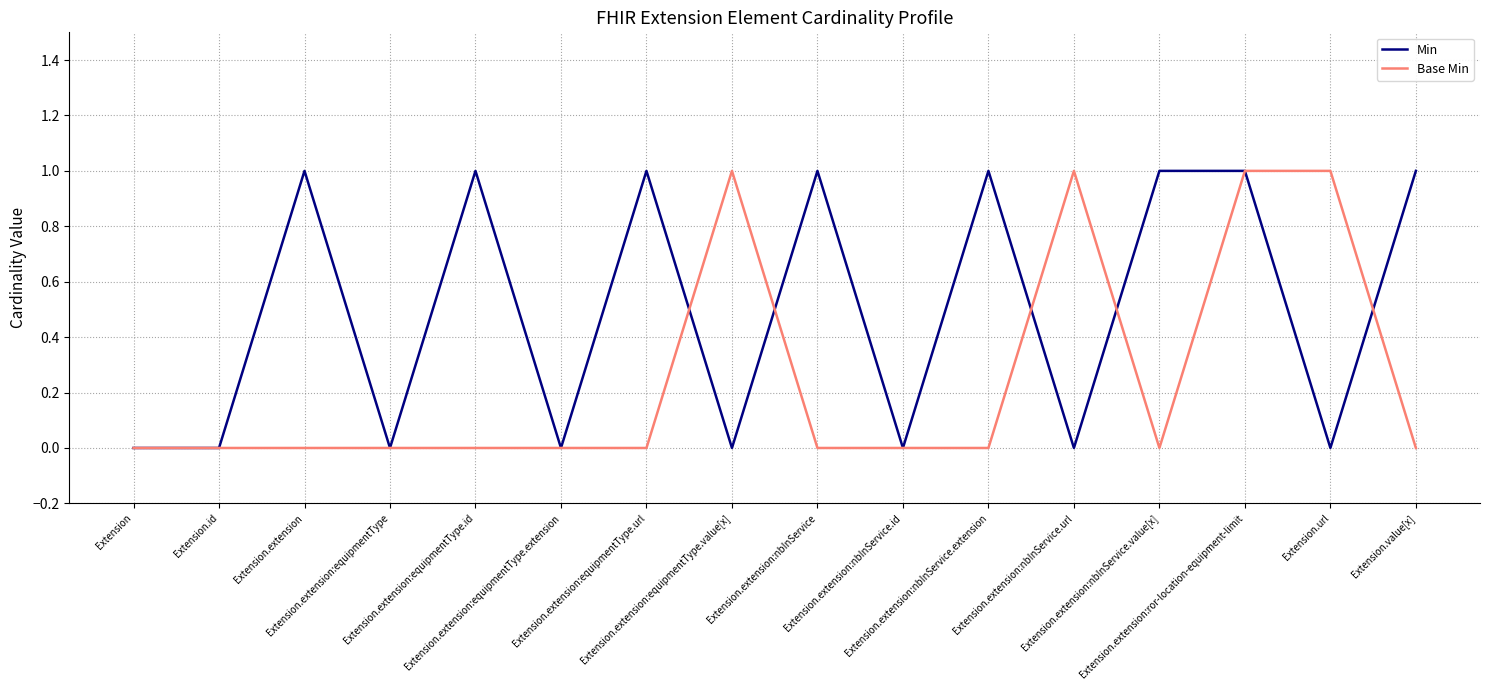

Rank the series by their average value, from highest to lowest.

Min, Base Min